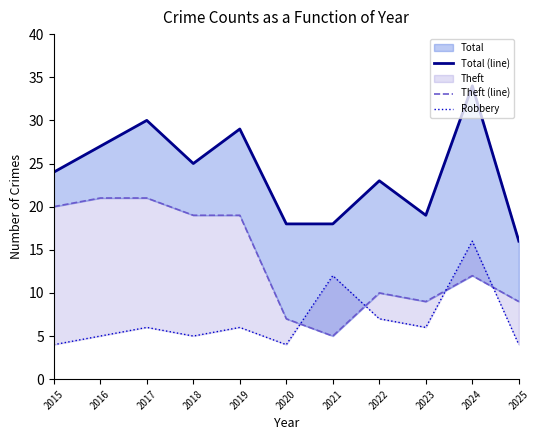

Count the number of data series in this chart.

3